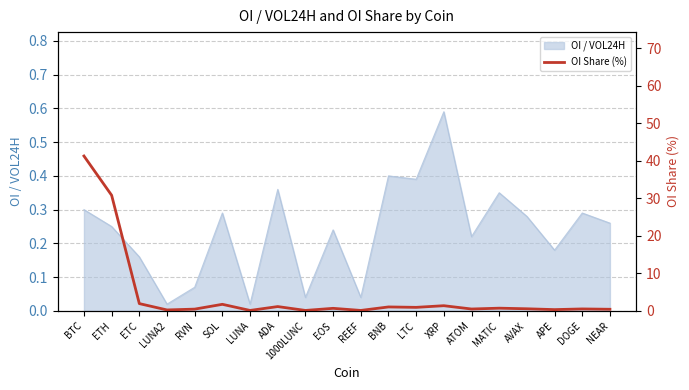

List the labels in order of value, smallest first.

LUNA, 1000LUNC, REEF, LUNA2, APE, NEAR, RVN, ATOM, DOGE, AVAX, EOS, MATIC, LTC, BNB, ADA, XRP, SOL, ETC, ETH, BTC